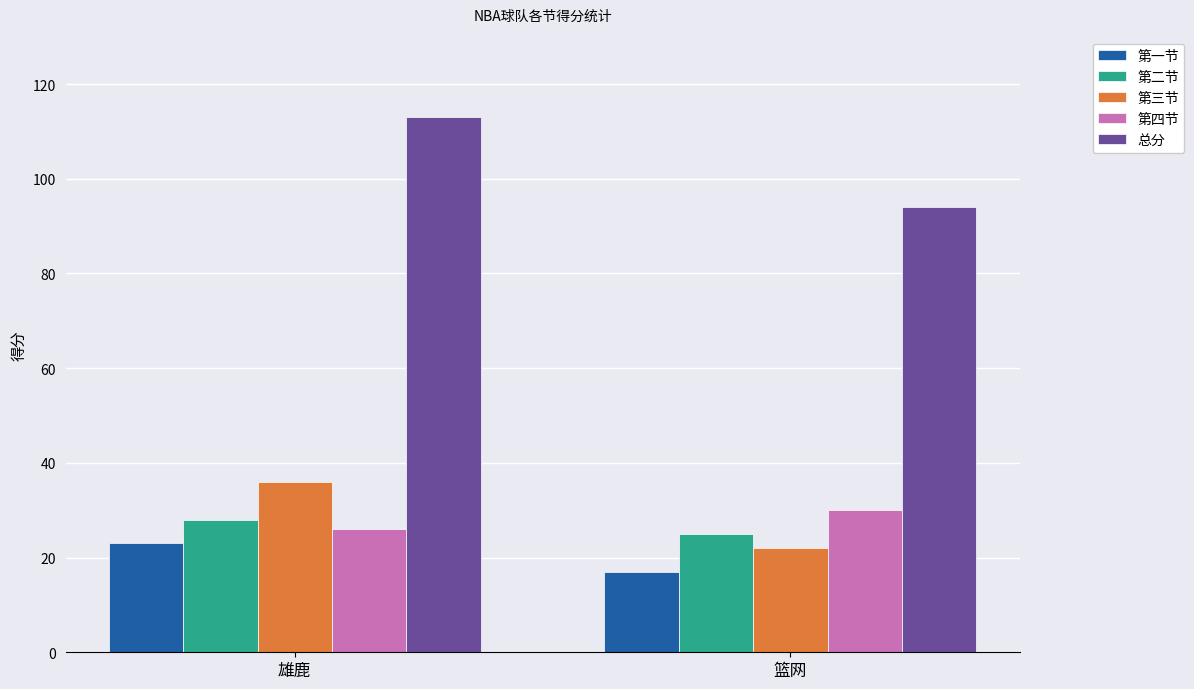

What is the approximate value of 第四节 at 篮网?

30